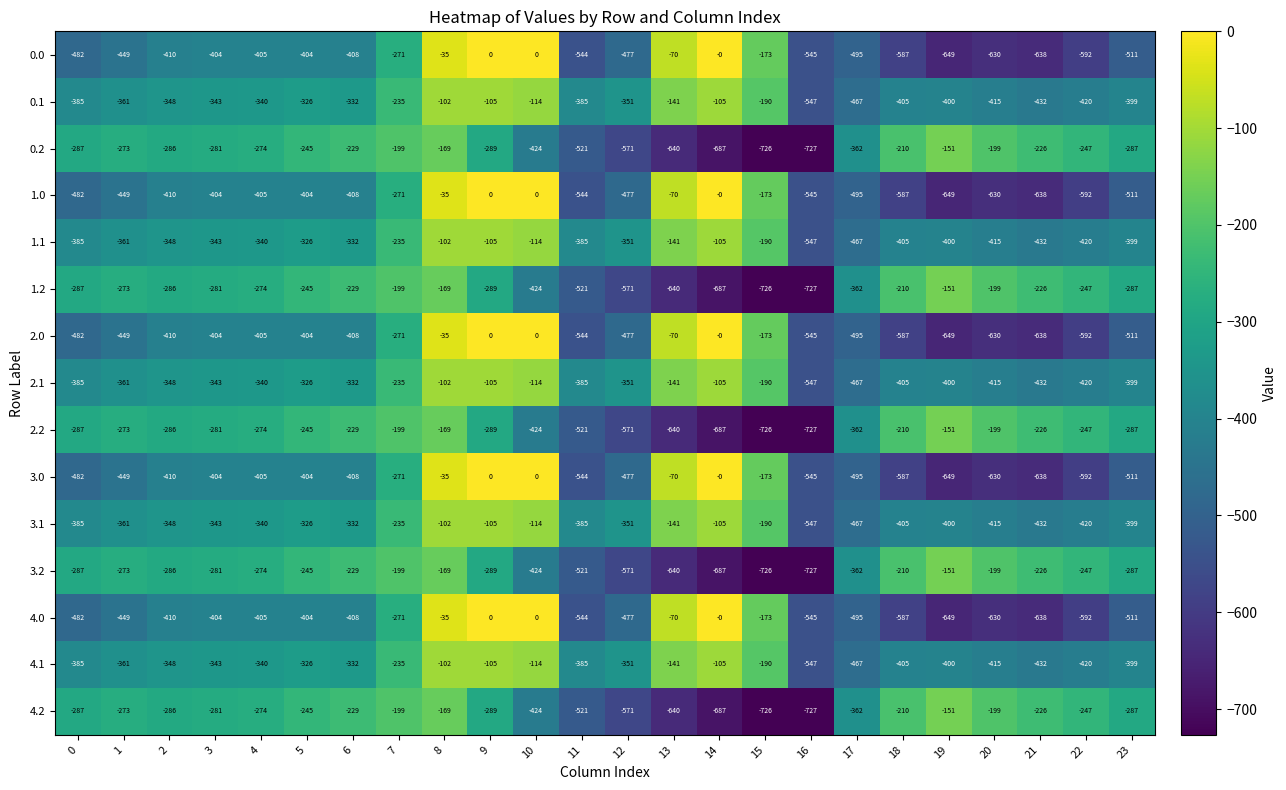

What is the spread (max minus min) of values at 16?

182